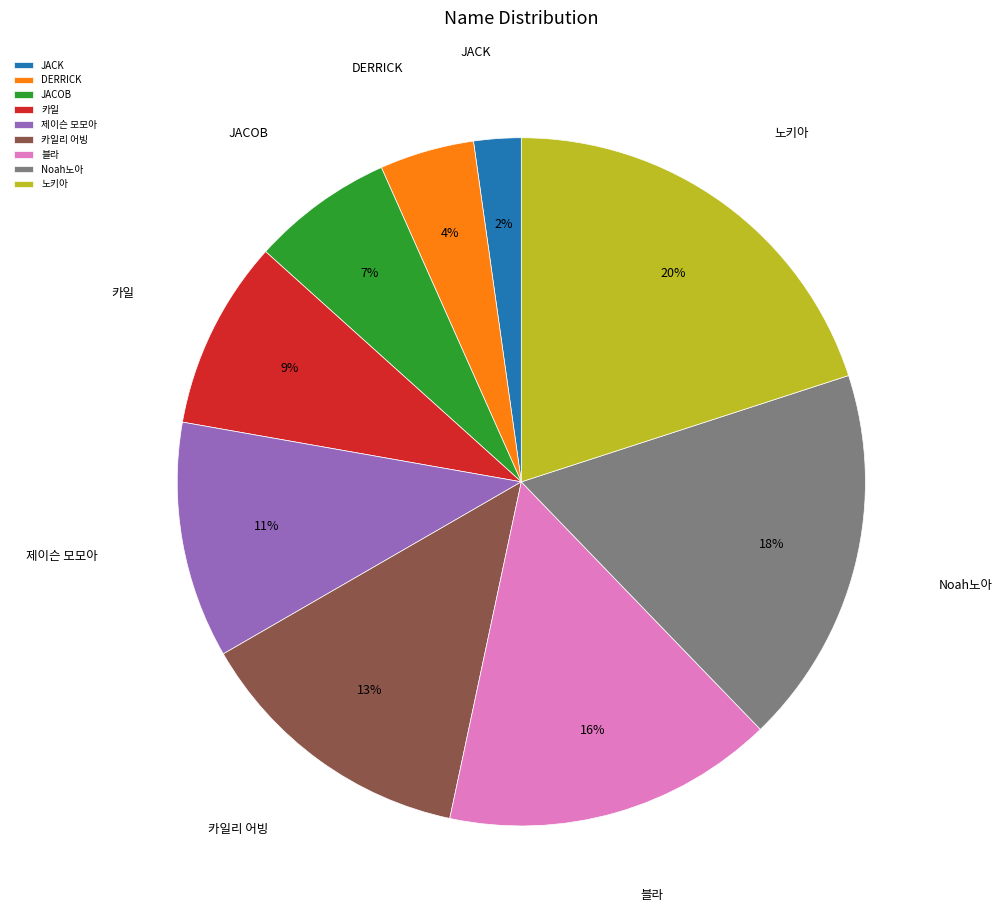

What is the ratio of the value at 카일리 어빙 to the value at 제이슨 모모아?

1.2